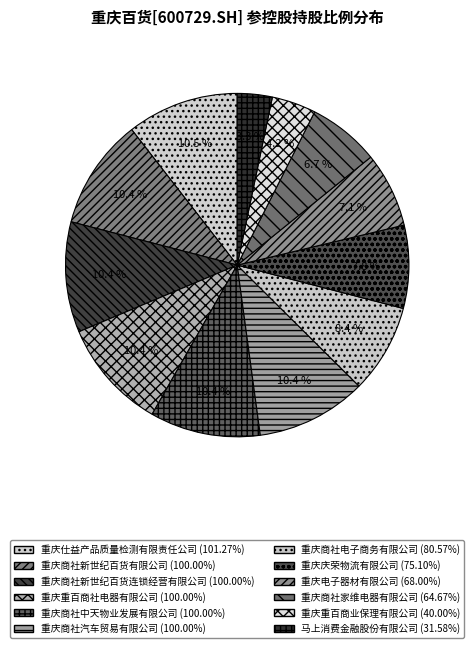

Which category has the smallest portion of the pie?

马上消费金融股份有限公司